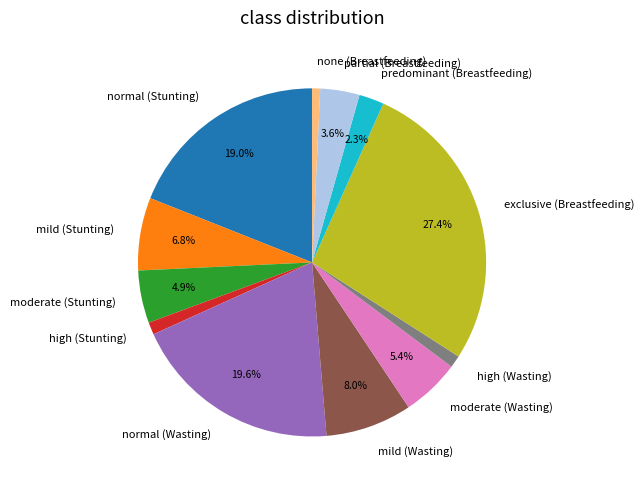

To the nearest percent, what is the combined percentage of high (Stunting) and high (Wasting)?

2%